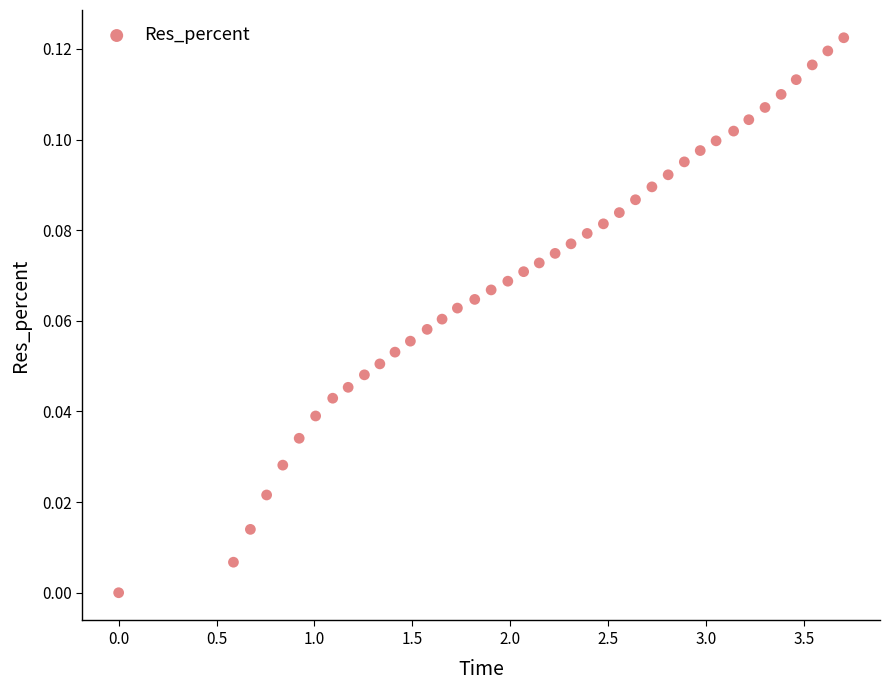

What is the range of X values (max minus min)?

3.7